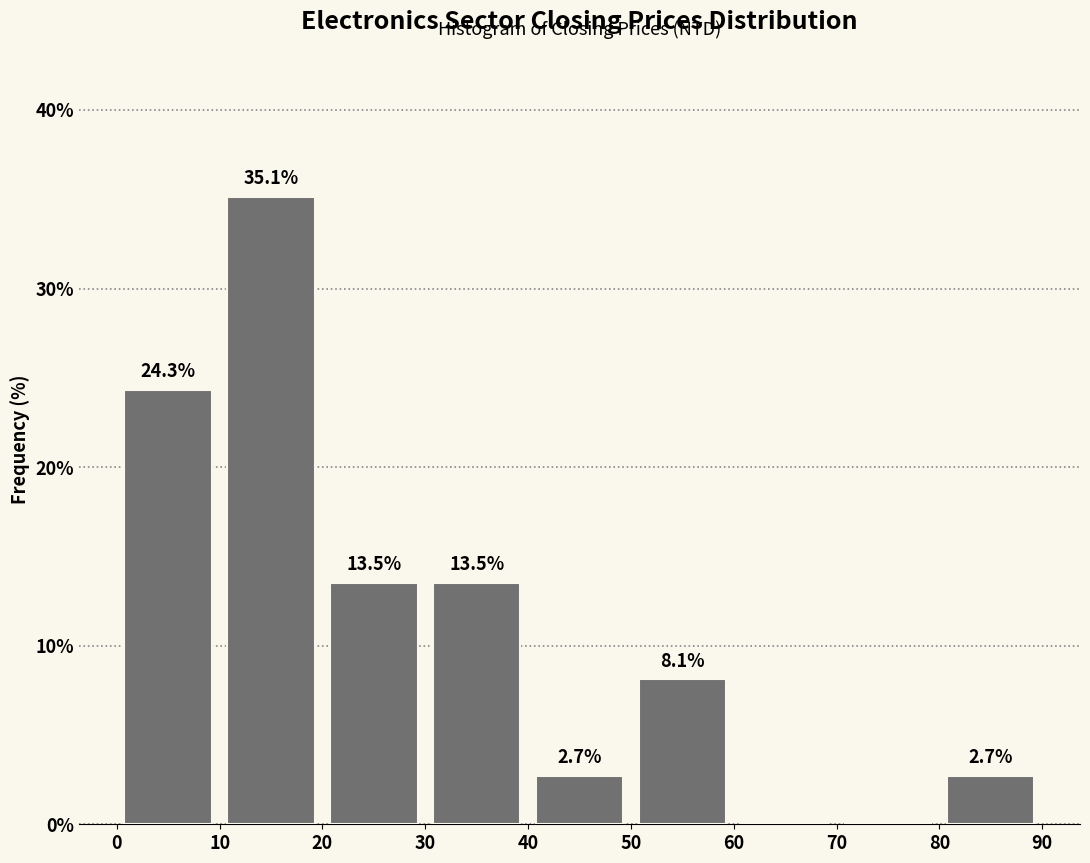

Which range on the x-axis has the tallest bar?

10 to 20